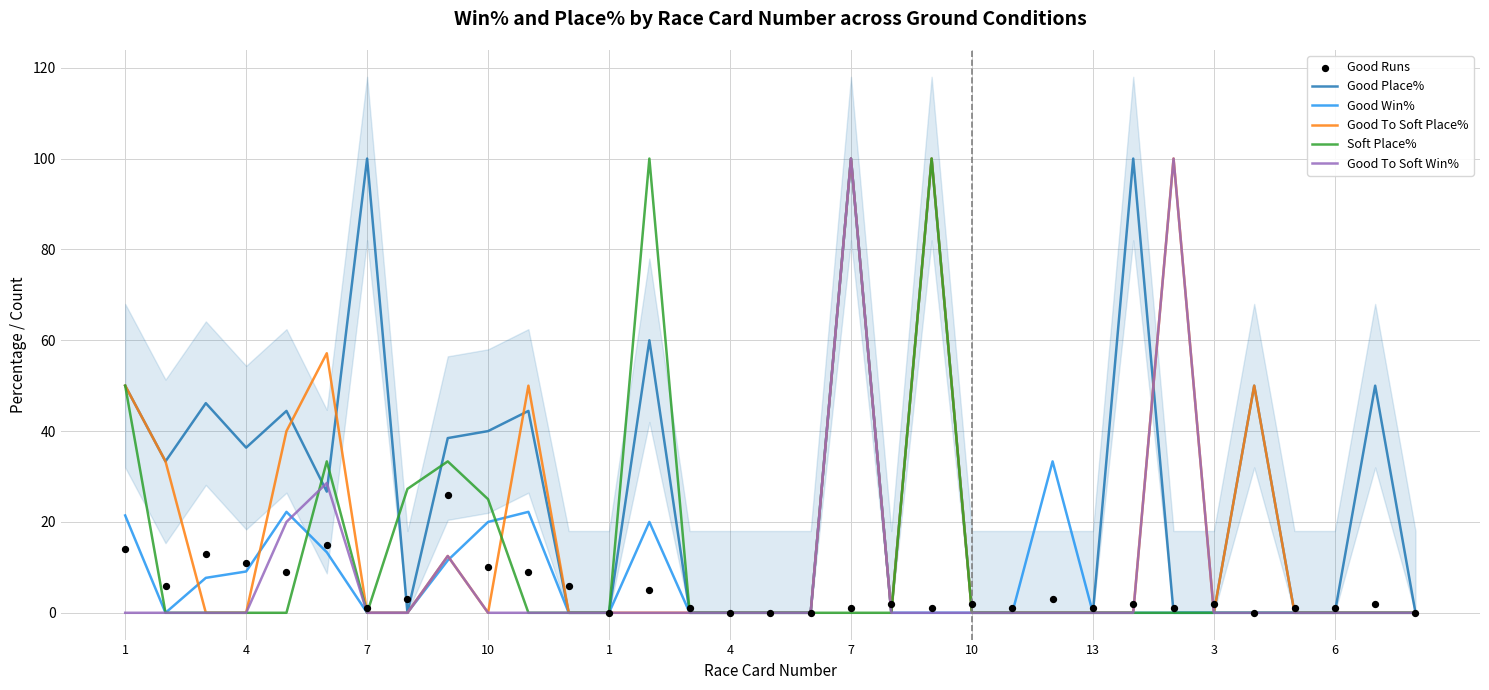

Which series reaches the minimum Y coordinate?

Good Place%